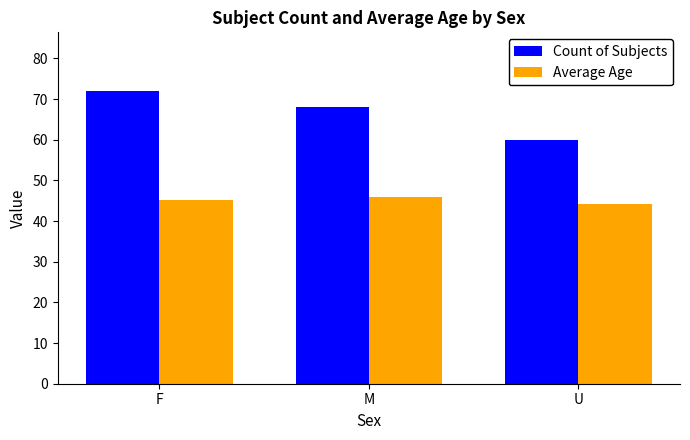

Reading right to left, extract all data points from this chart.

Count of Subjects: 60.0	68.0	72.0
Average Age: 44.1	45.8	45.2